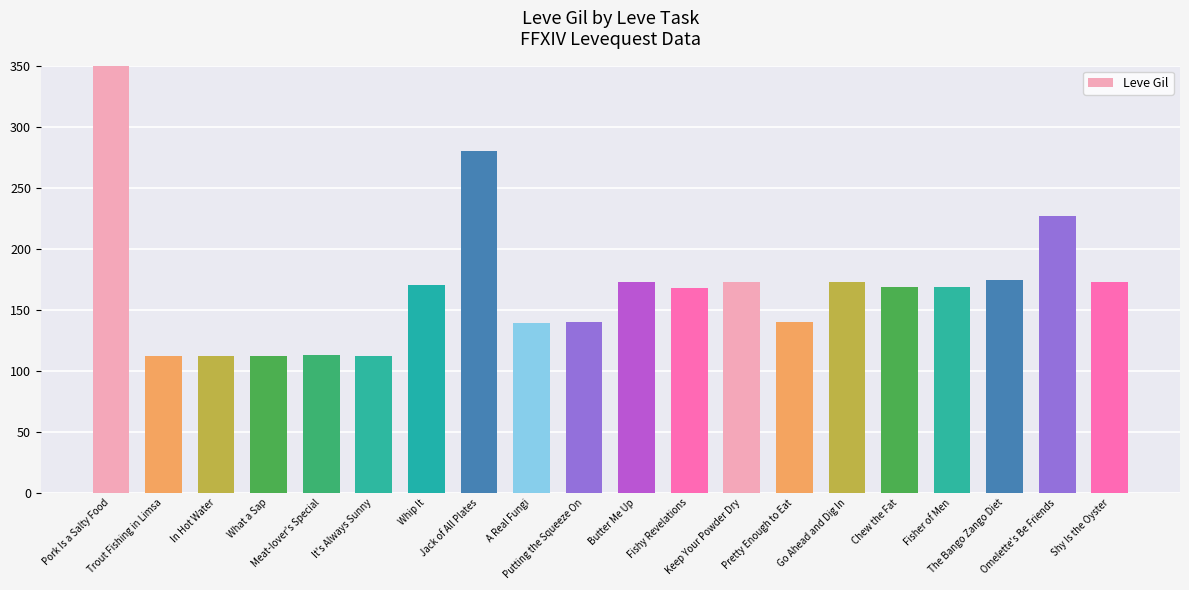

What is the value of the 5th bar from the left?

113